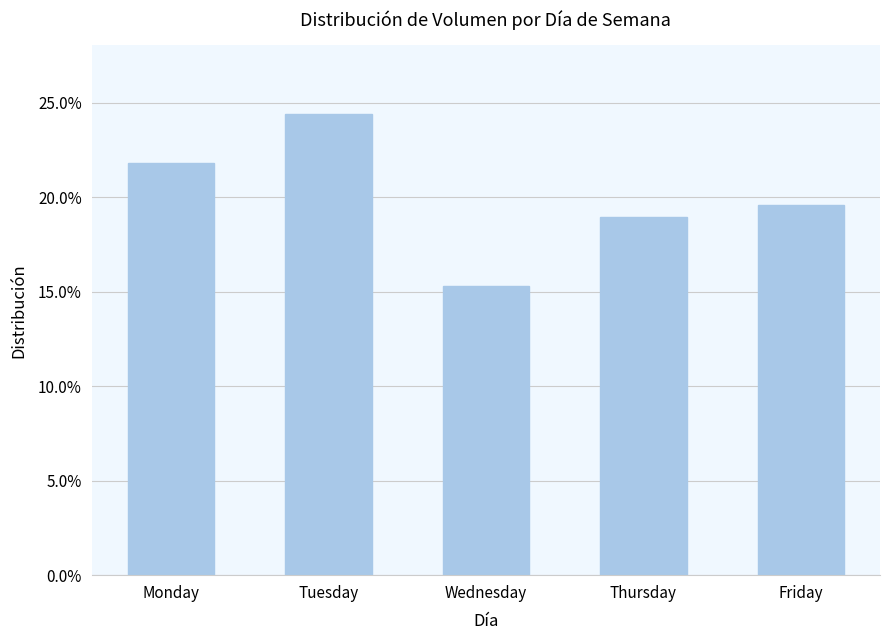

Between Friday and Wednesday, which is larger?

Friday